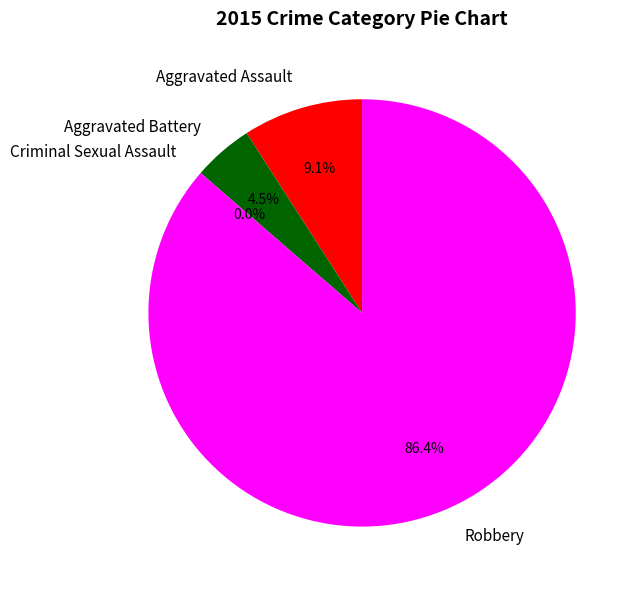

Rank the categories by value from lowest to highest.

Criminal Sexual Assault, Aggravated Battery, Aggravated Assault, Robbery